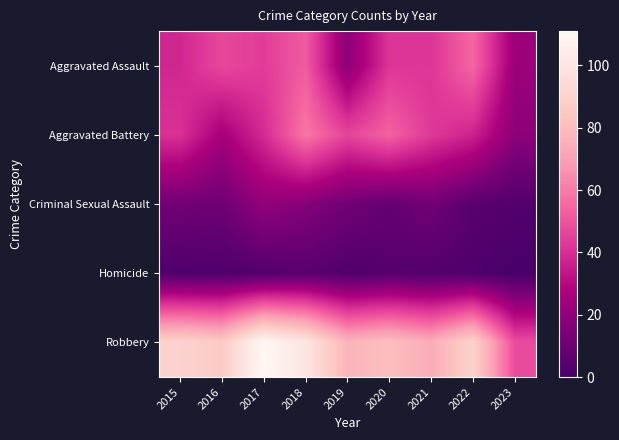

Which series has the largest total across all categories?

Robbery